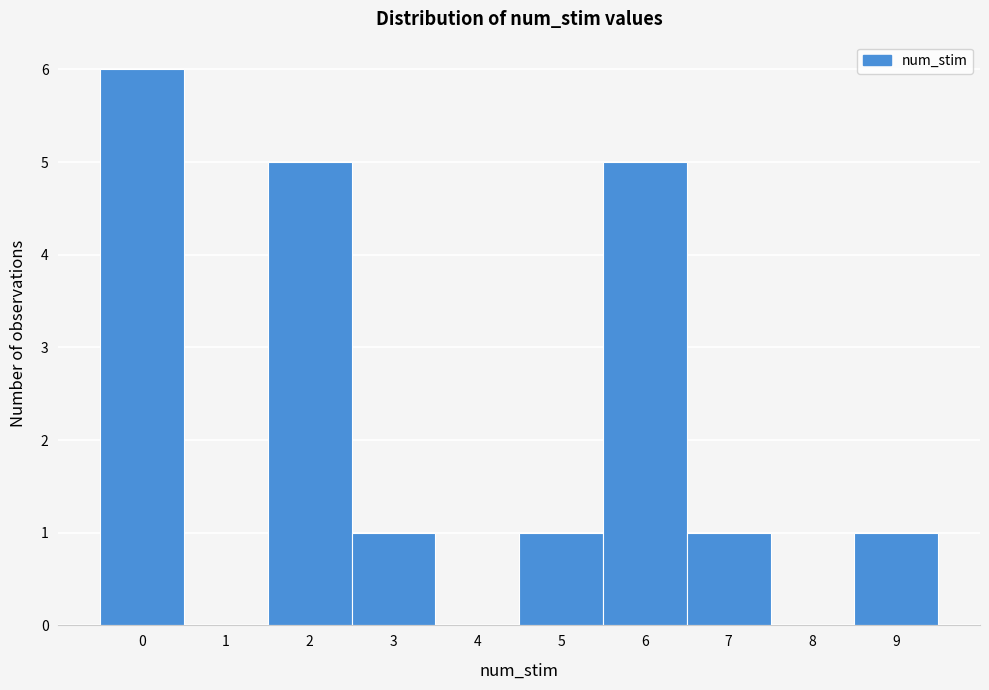

Over which range of the x-axis is the bar tallest?

-0.5 to 0.5